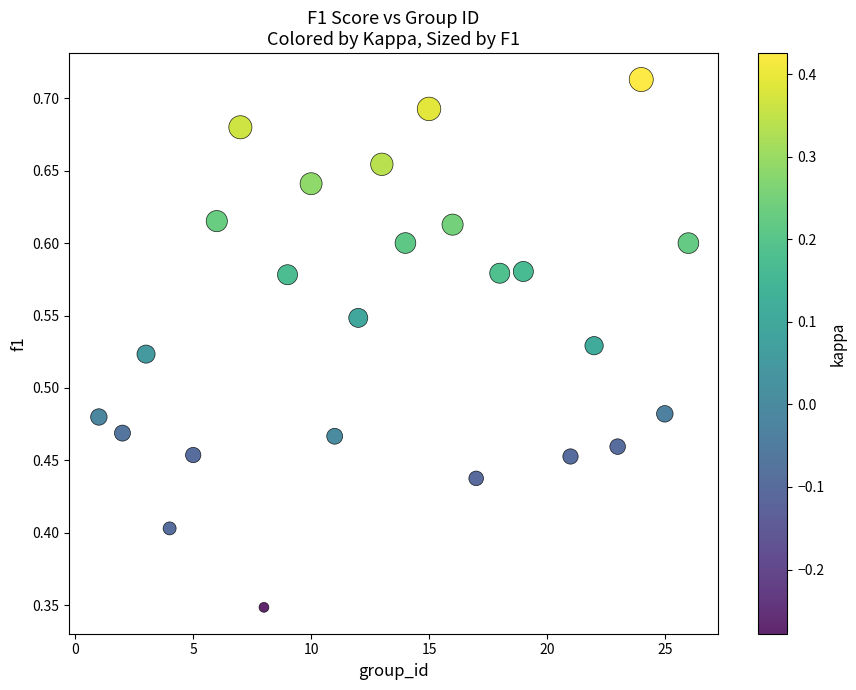

What is the range of X values (max minus min)?

25.0